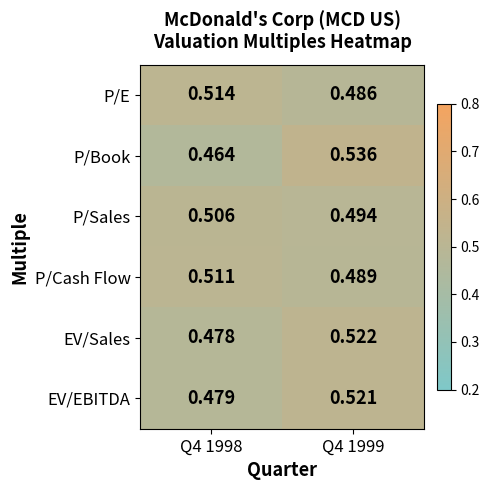

Between Q4 1998 and Q4 1999, which series saw the biggest shift?

P/Book